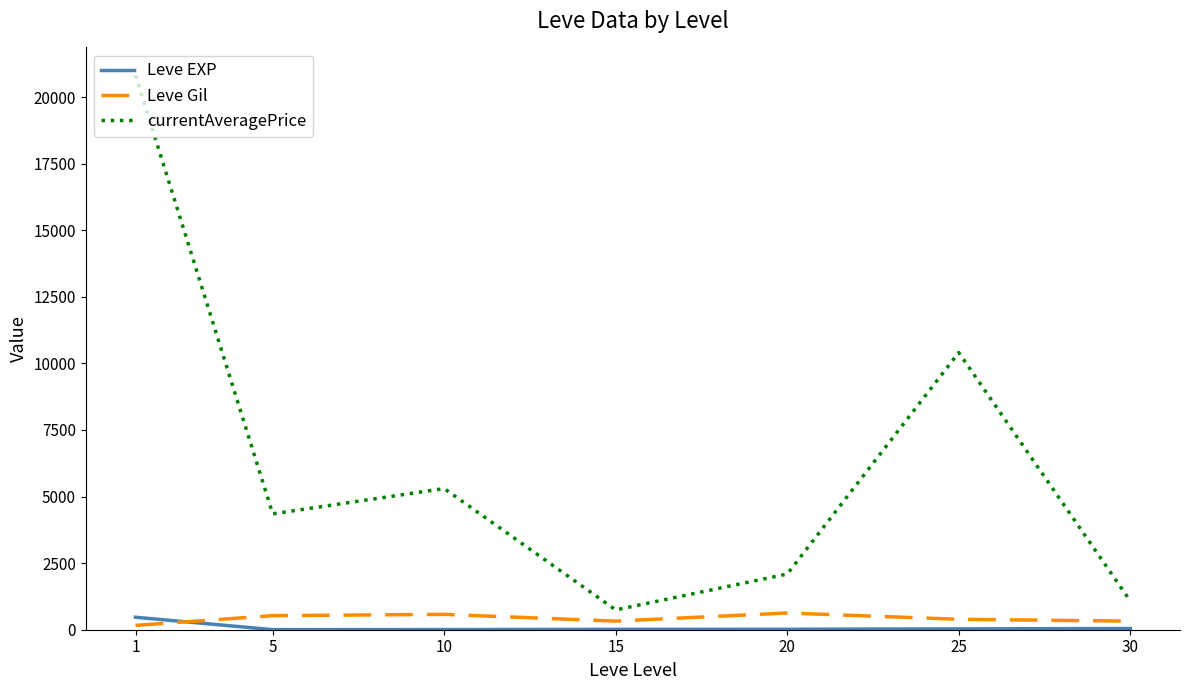

True or false: currentAveragePrice and Leve EXP intersect in this chart.

False